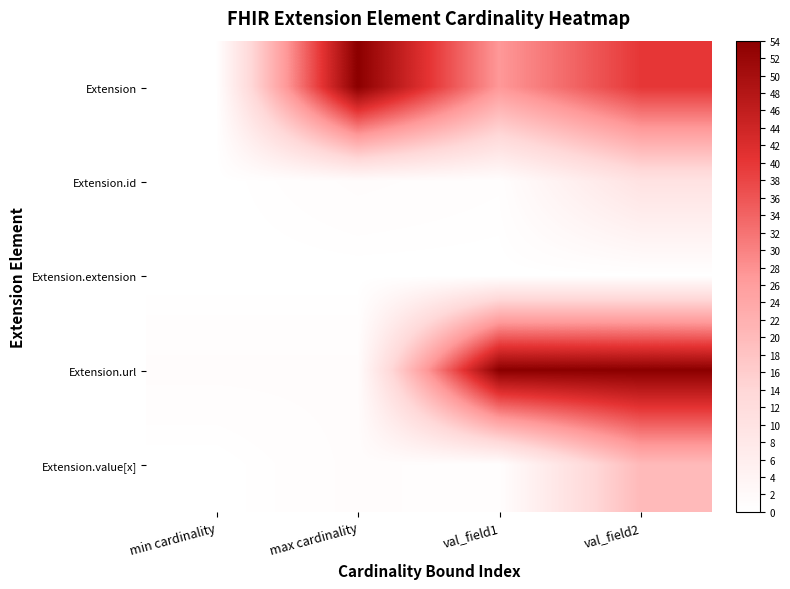

Reading right to left, list all the values displayed in this chart.

Extension: val_field2=40.0	val_field1=27.0	max cardinality=54.0	min cardinality=0.0
Extension.id: val_field2=10.0	val_field1=0.5	max cardinality=1.0	min cardinality=0.0
Extension.extension: val_field2=0.0	val_field1=0.0	max cardinality=0.0	min cardinality=0.0
Extension.url: val_field2=54.0	val_field1=54.0	max cardinality=1.0	min cardinality=1.0
Extension.value[x]: val_field2=20.0	val_field1=0.5	max cardinality=1.0	min cardinality=0.0